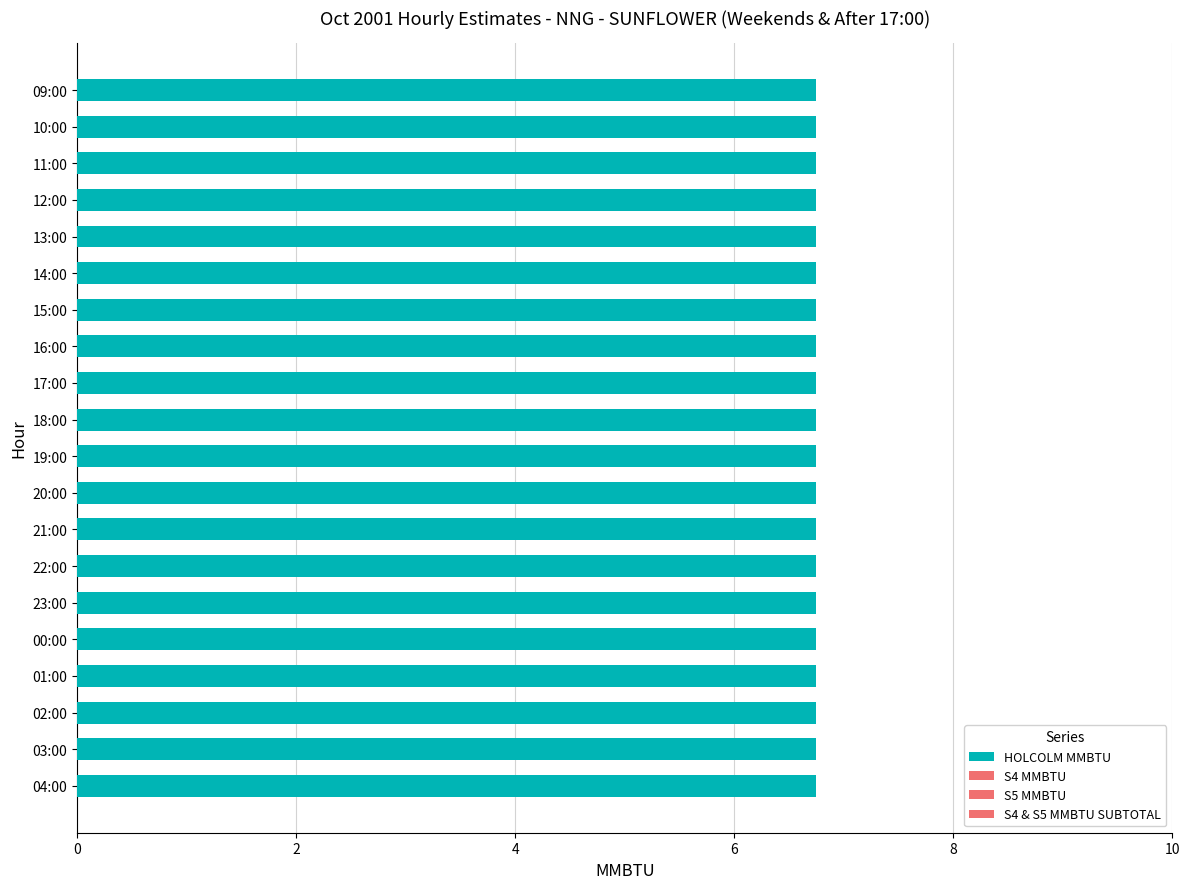

What are all the series names shown in the legend?

HOLCOLM MMBTU, S4 MMBTU, S5 MMBTU, S4 & S5 MMBTU SUBTOTAL